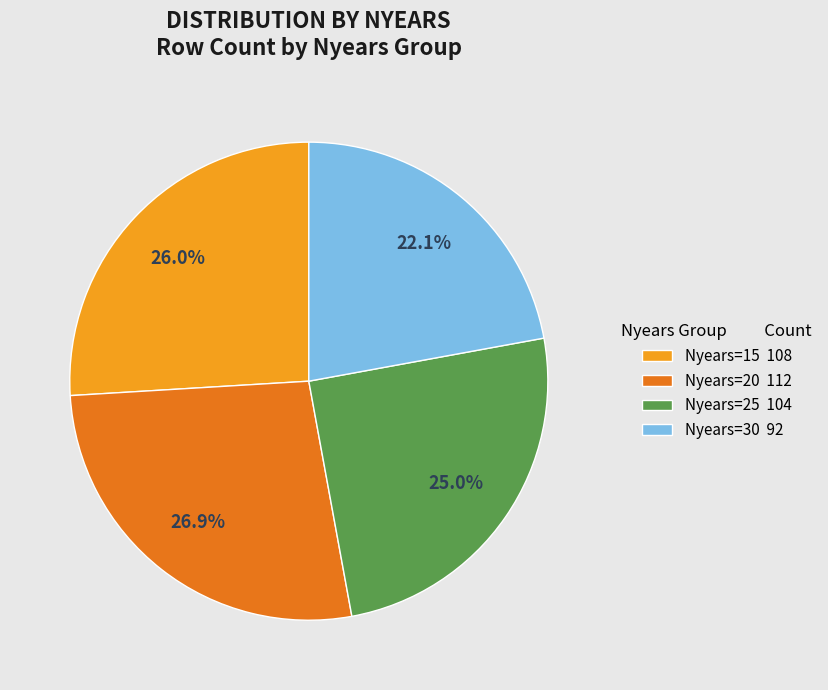

Count the number of slices in the pie.

4